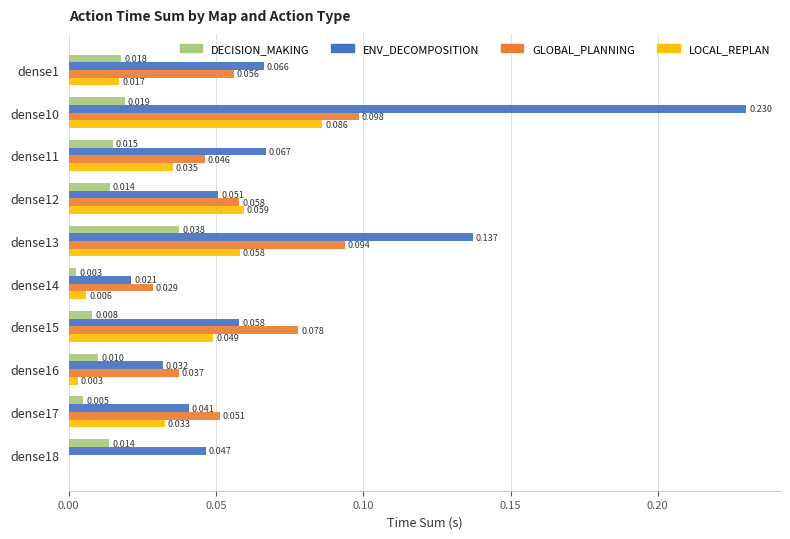

Which series changed the most between dense12 and dense17?

LOCAL_REPLAN